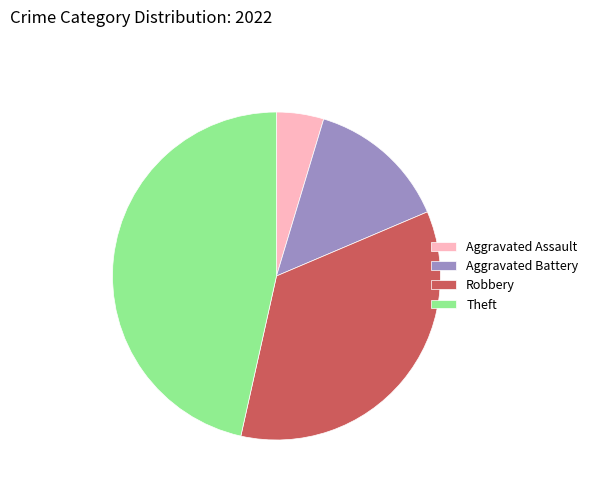

How many segments does this pie chart have?

4